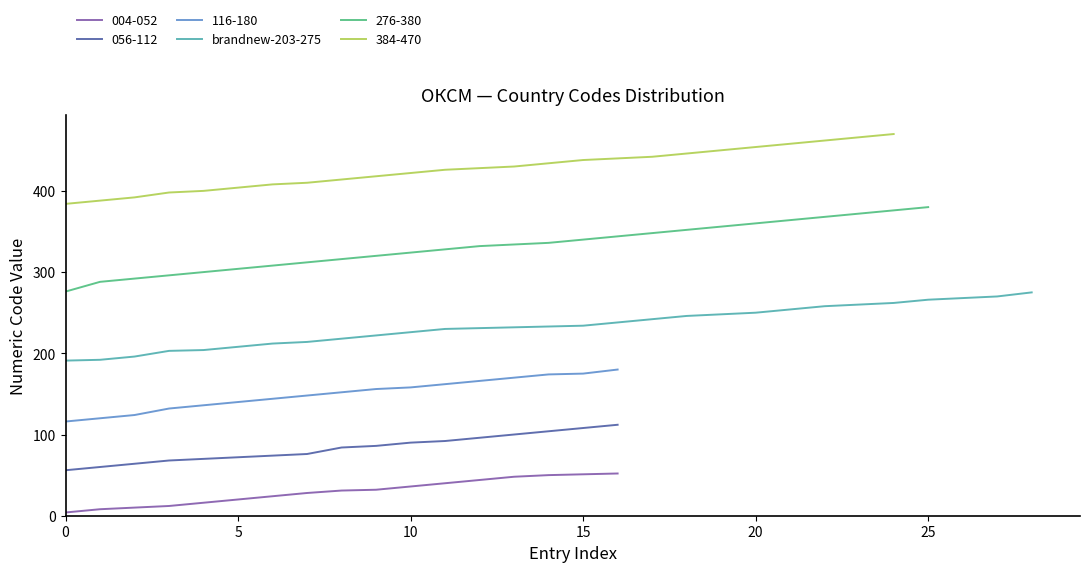

Is it true that brandnew-203-275 equals 64 at 25?

False